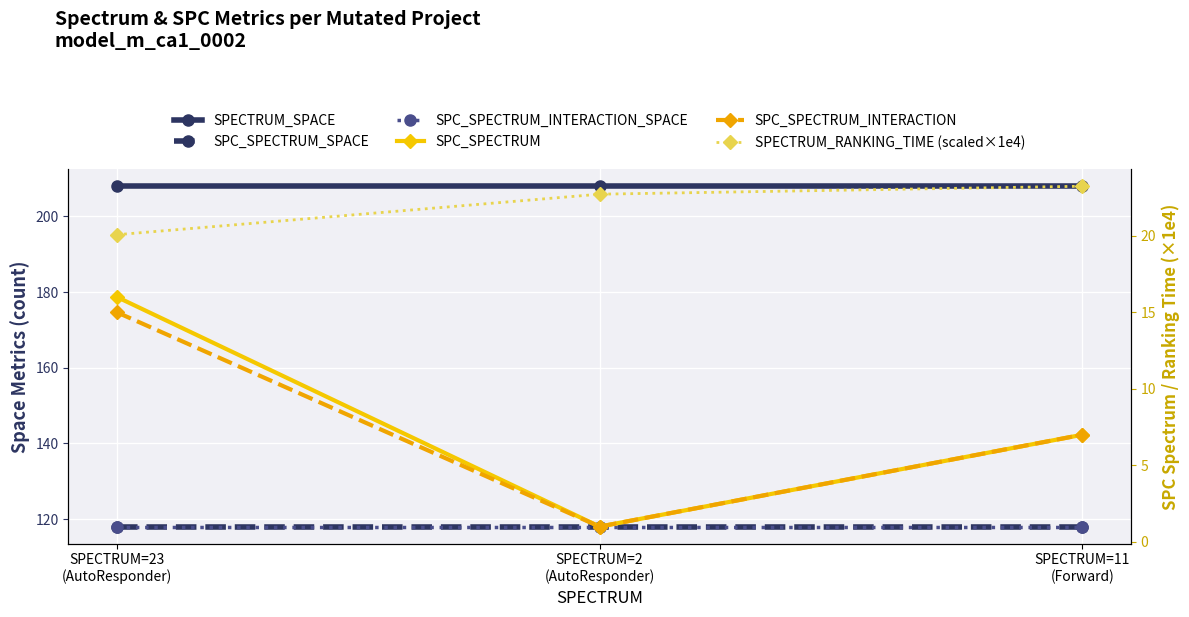

What is the lowest value of the SPC_SPECTRUM_SPACE series?

118.0